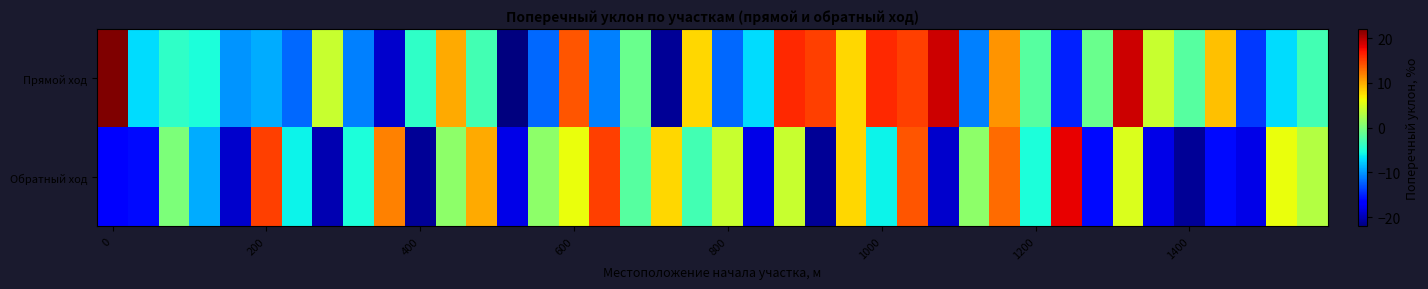

Reading right to left, extract all data points from this chart.

Прямой ход: -3	-7	-14	9	-2	4	19	-1	-15	-2	11	-11	19	15	16	8	15	16	-7	-12	8	-21	-1	-11	14	-12	-22	-3	10	-4	-19	-11	4	-12	-9	-10	-5	-4	-7	22
Обратный ход: 3	6	-18	-16	-21	-18	5	-16	18	-5	13	1	-19	14	-6	8	-21	4	-18	4	-3	8	-2	15	6	1	-18	10	1	-21	12	-5	-20	-6	15	-19	-9	0	-16	-17